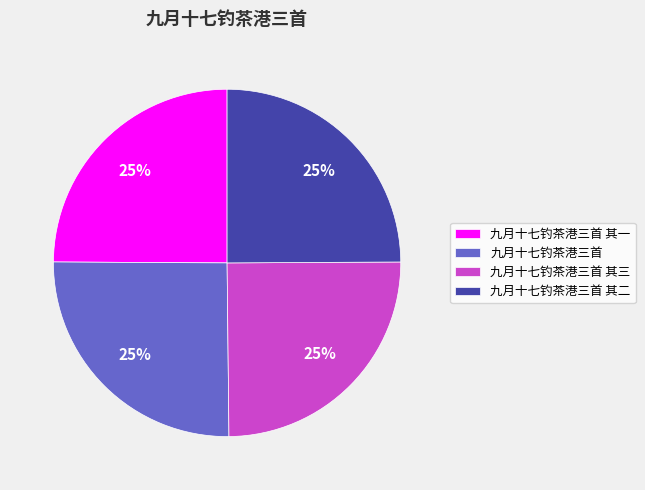

To the nearest percent, what percentage of the pie is 九月十七钓茶港三首 其三?

25%